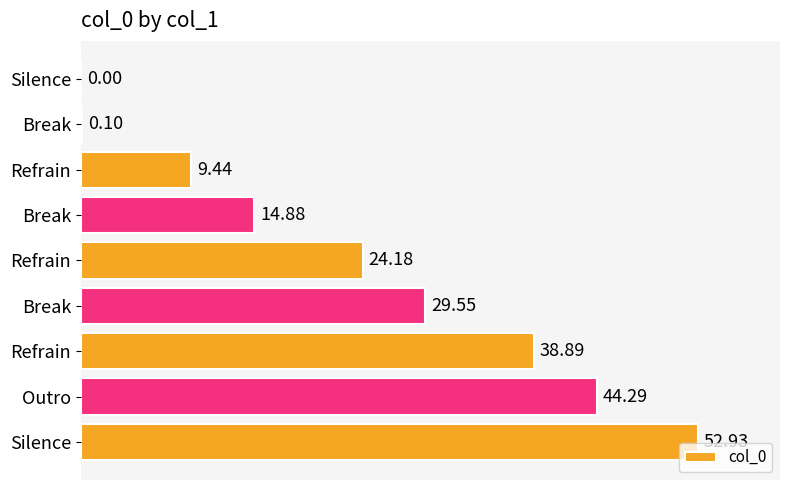

Are the bars horizontal?

Yes